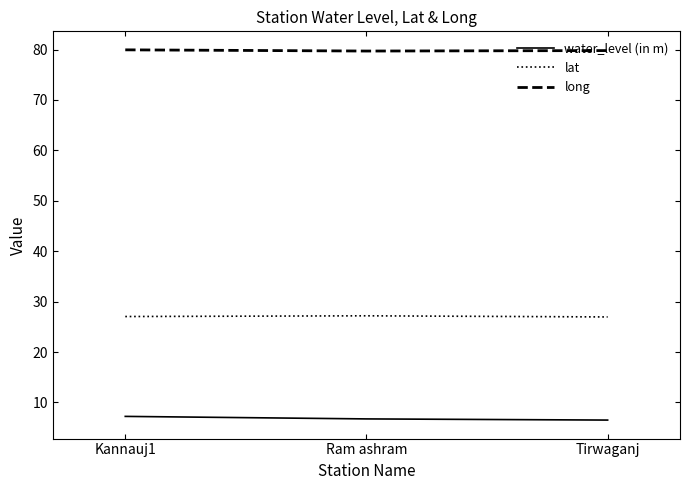

What is the spread (max minus min) of values at Tirwaganj?

73.3